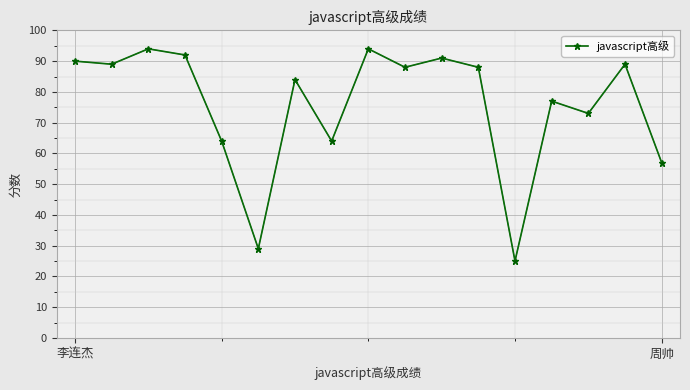

What is the smallest value displayed?

25